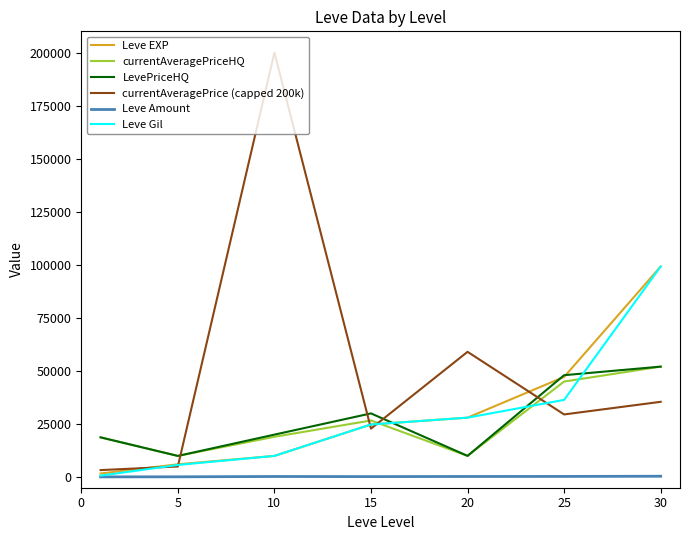

What are all the series names shown in the legend?

Leve EXP, currentAveragePriceHQ, LevePriceHQ, currentAveragePrice (capped 200k), Leve Amount, Leve Gil